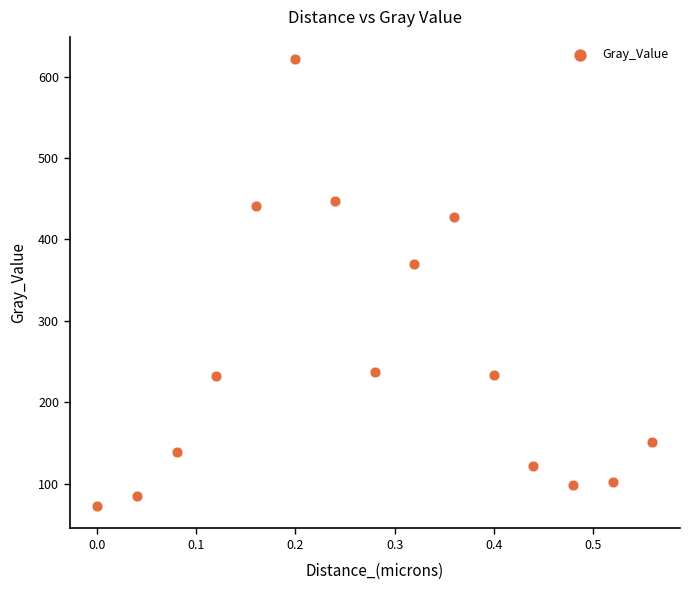

What Y value in the scatter plot is closest to 346?

369.2